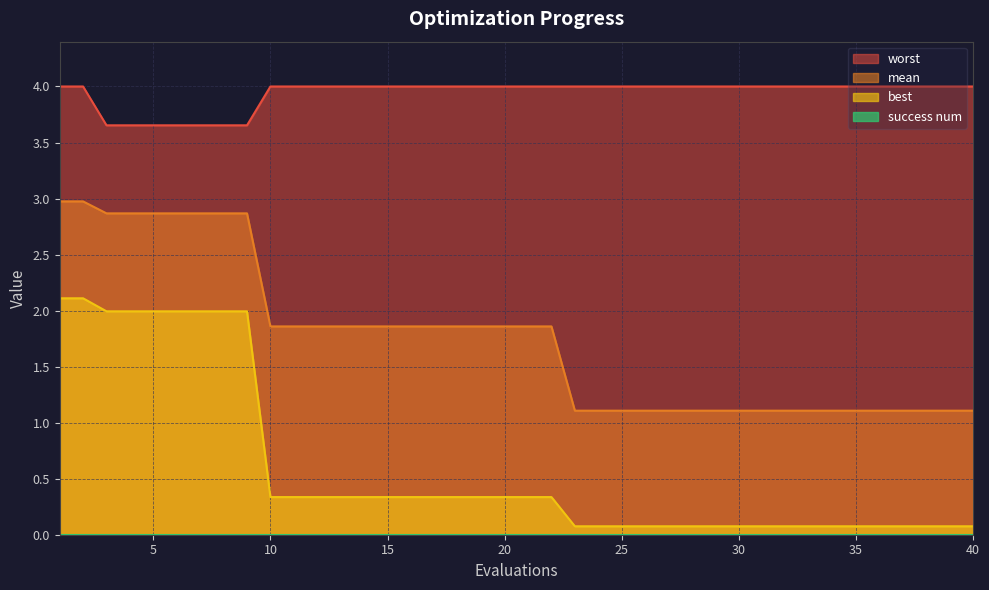

What is the minimum value for mean?

1.1